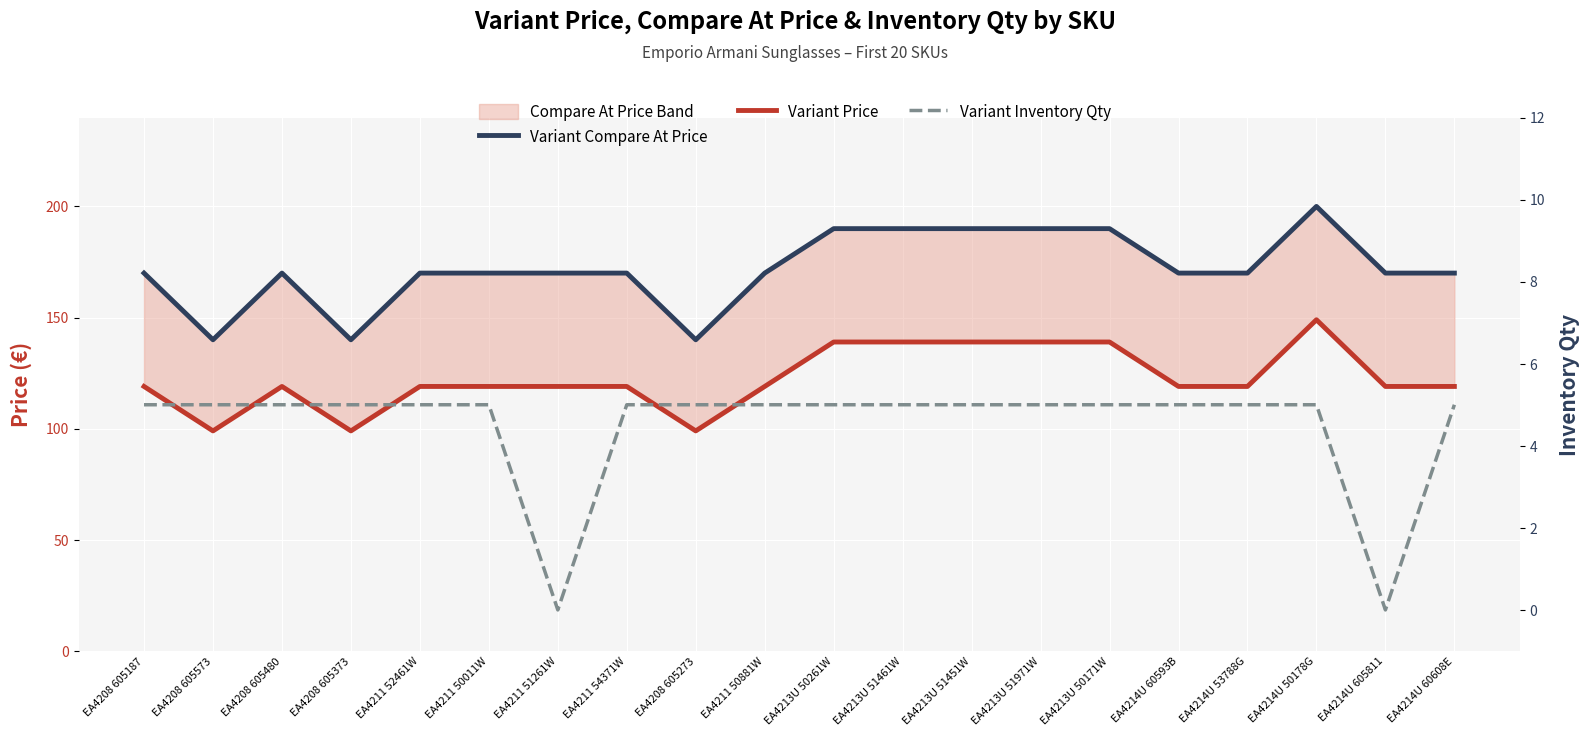

True or false: Variant Price has a value of 196 at EA4213U 51461W.

False